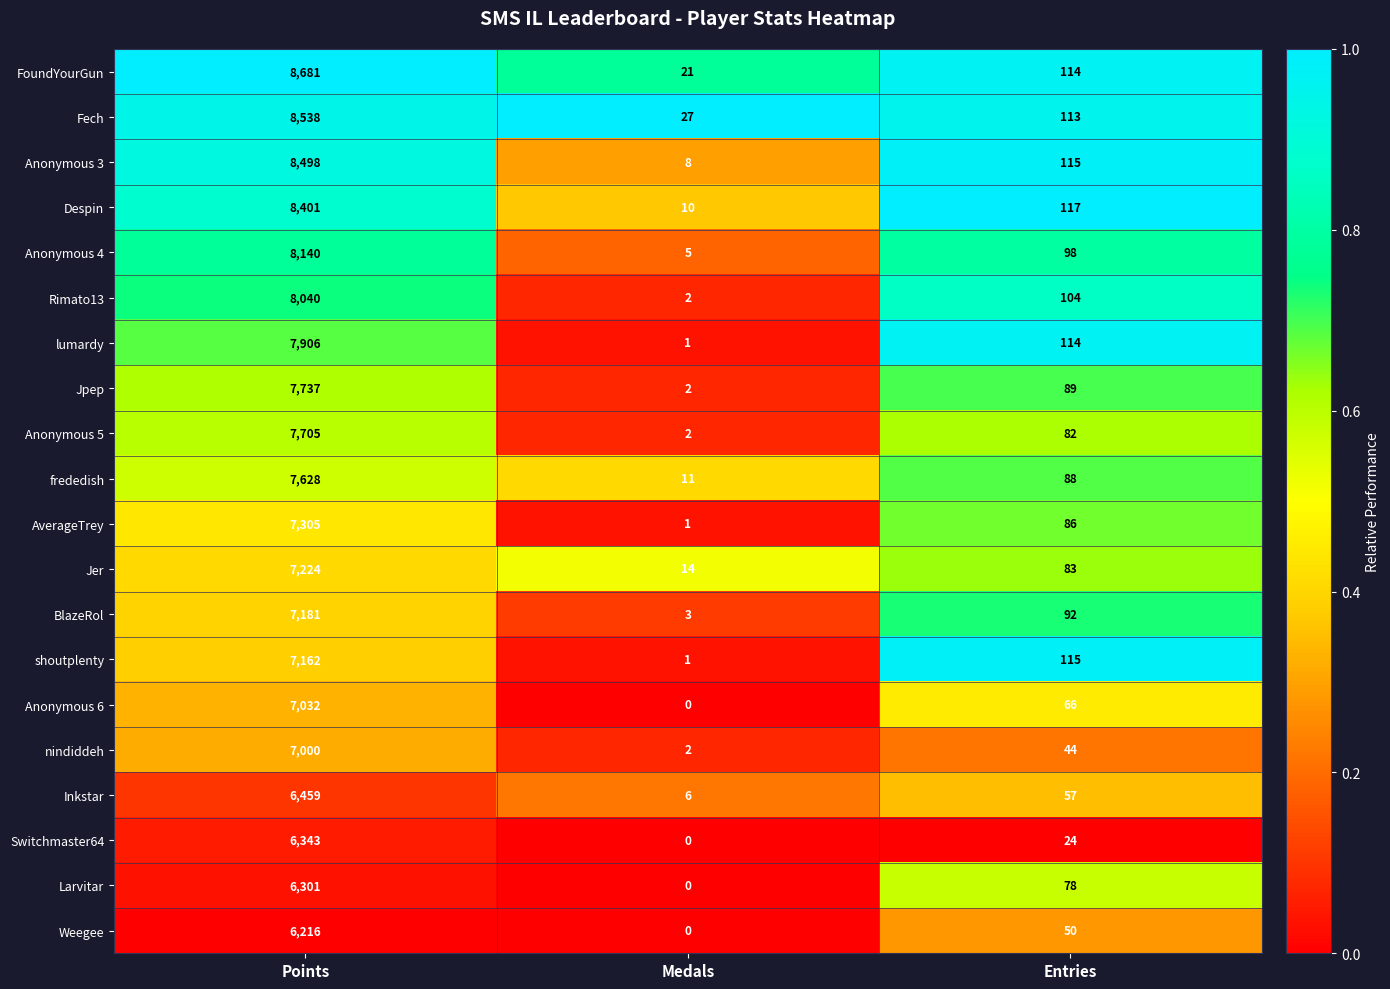

Which label corresponds to the smallest value in the chart?

Medals